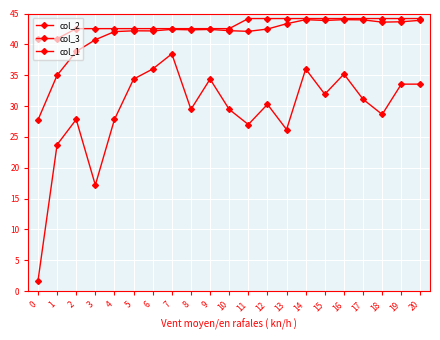

How many distinct data groups are displayed?

3